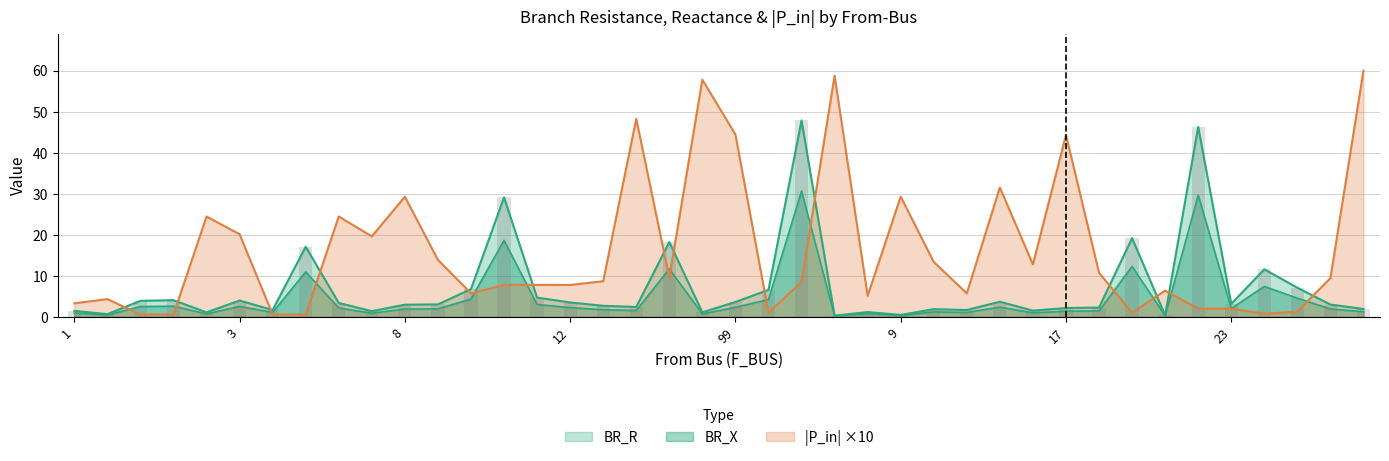

True or false: P_in_abs has a value of 2.0 at 23.

True